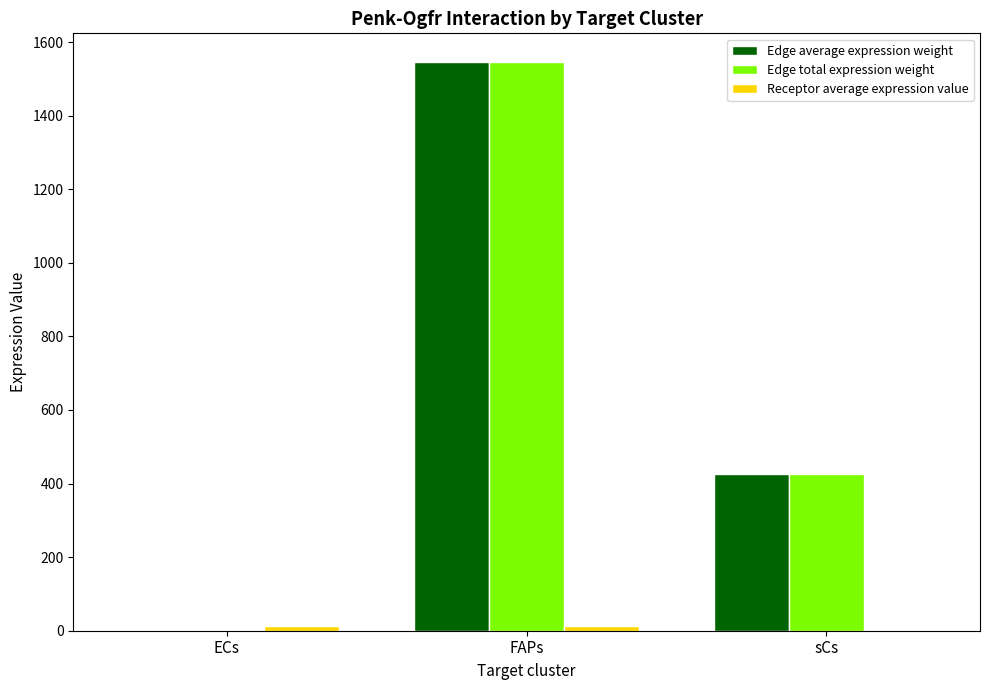

Which category has the highest value across all series?

FAPs